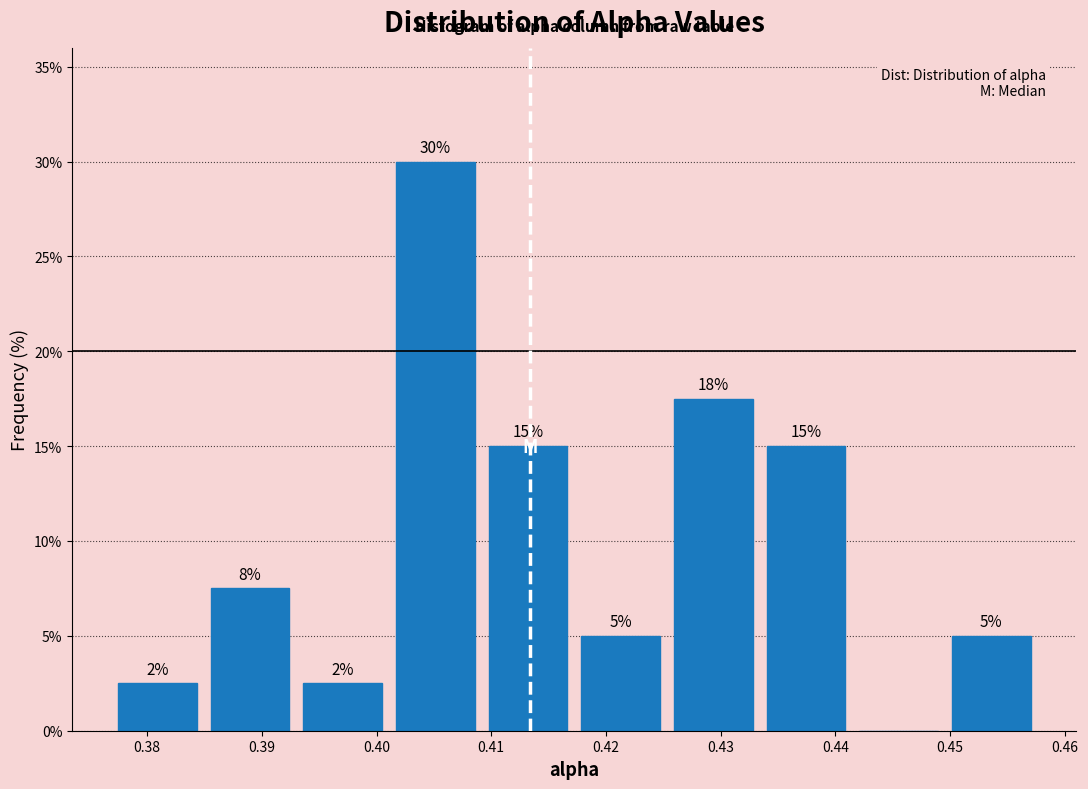

Which range on the x-axis has the tallest bar?

0.401 to 0.409